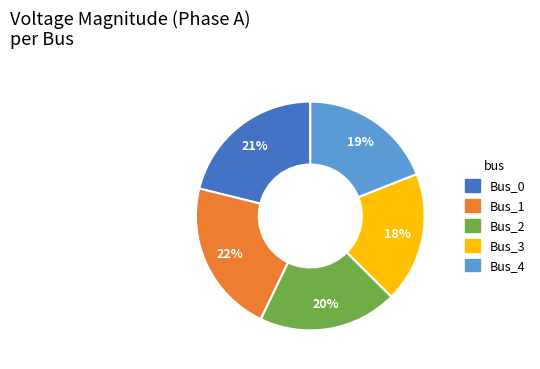

How many slices are in this pie chart?

5